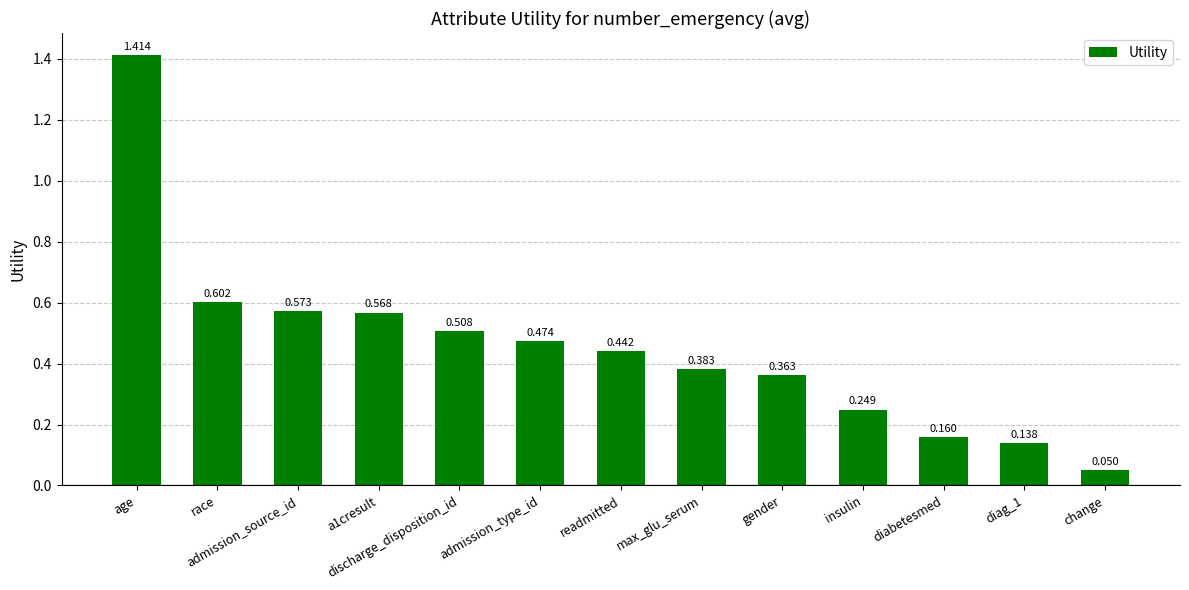

At which category does the chart reach its minimum across all series?

change